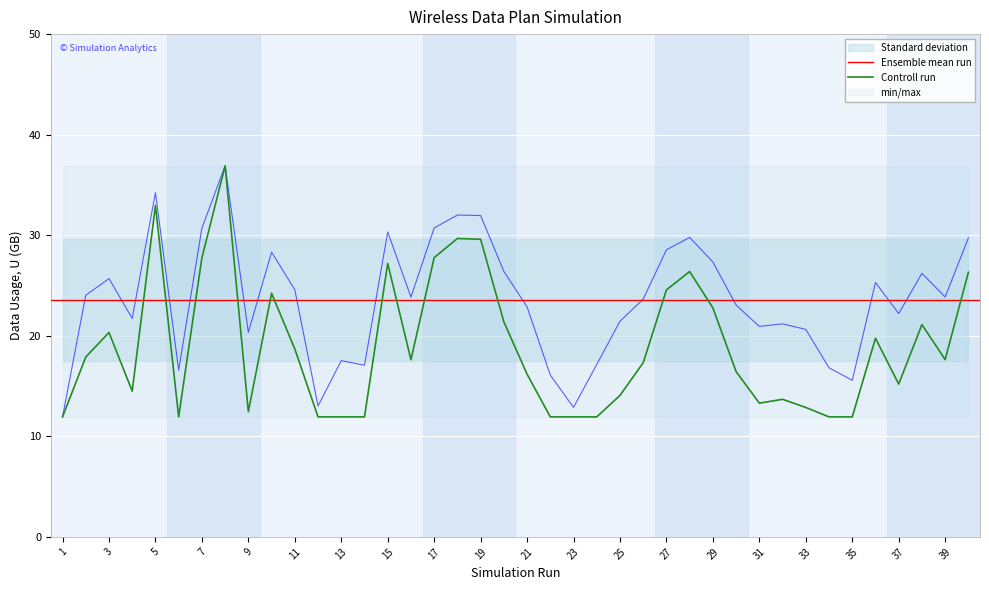

The value of Controll run at 5 is 33.0. True or false?

True